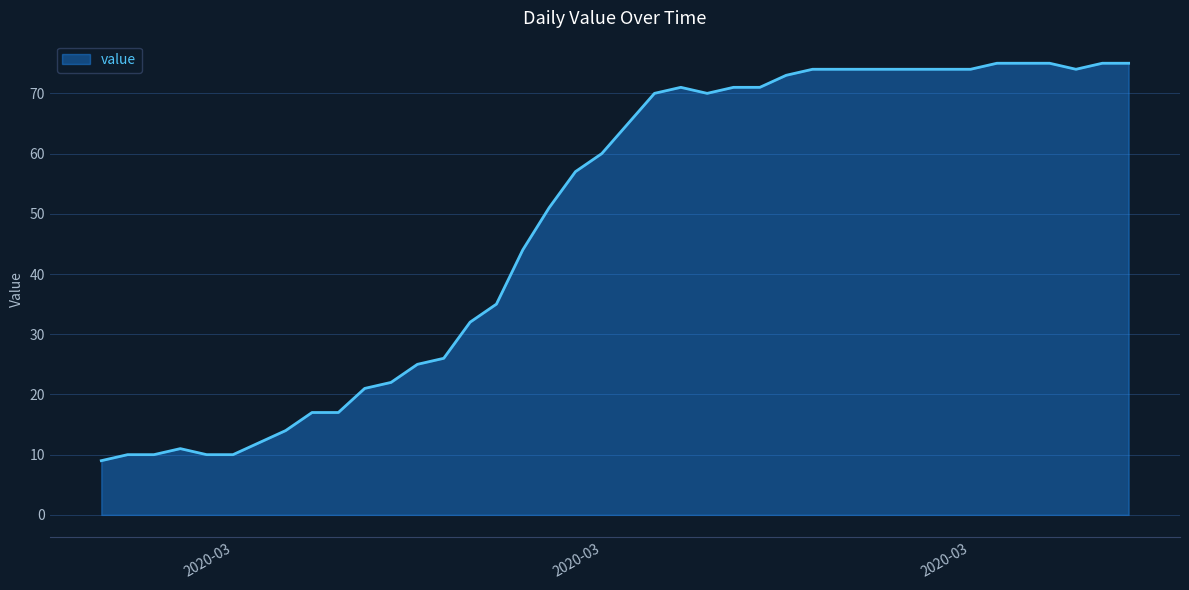

What is the smallest value displayed?

9